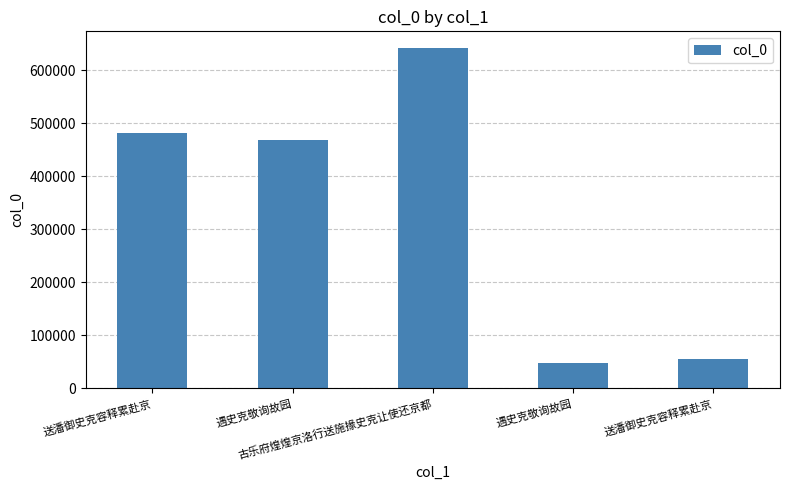

Reading right to left, transcribe all the data shown in this chart.

送潘御史克容释累赴京=54398	遇史克敬询故园=48633	古乐府煌煌京洛行送施掾史克让使还京都=641581	遇史克敬询故园=468729	送潘御史克容释累赴京=481625